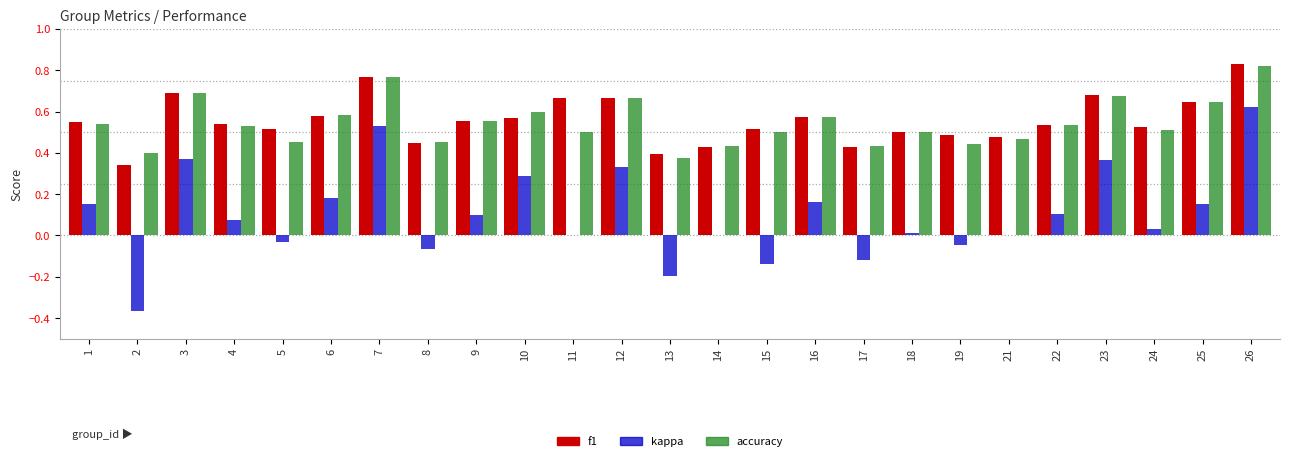

What is the sum of all f1 values?

13.9